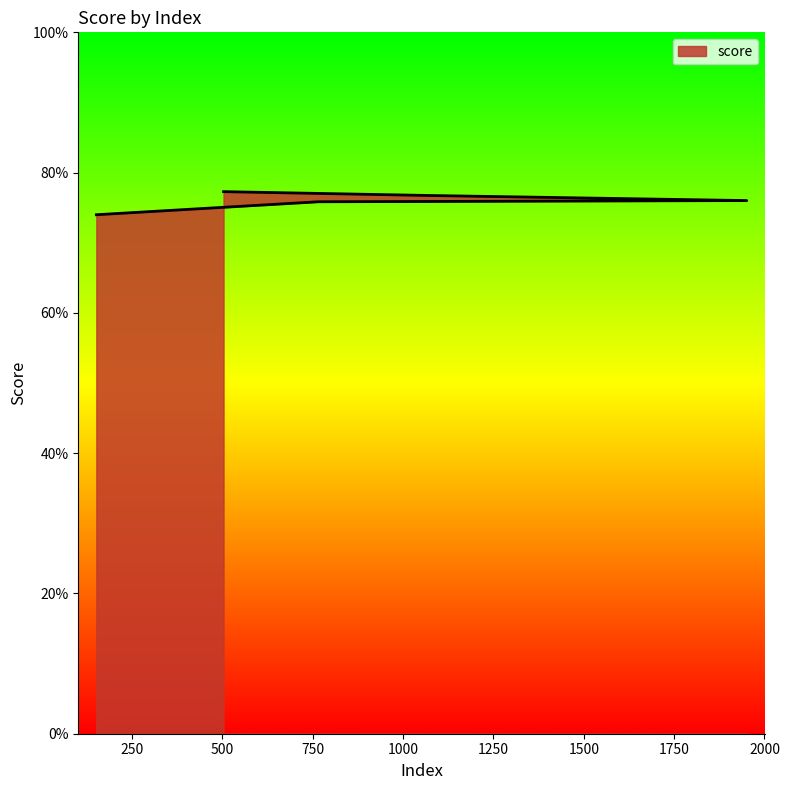

True or false: the data has more than 1 interior local peaks.

False